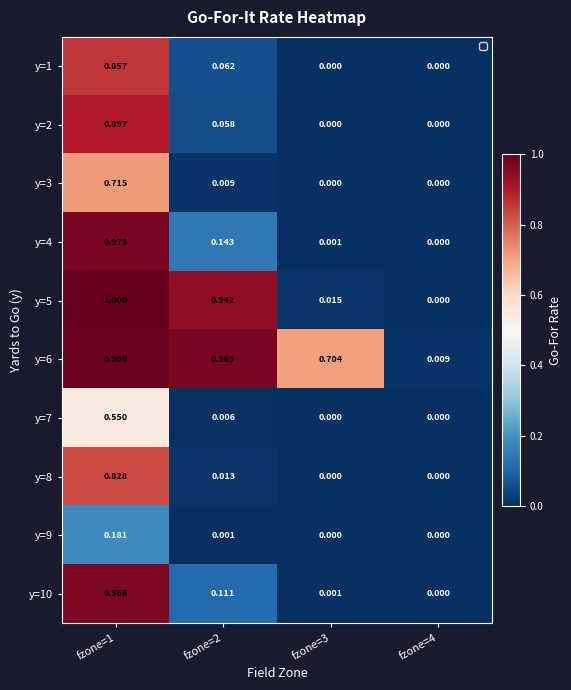

How many values in the y=10 series exceed 0?

3